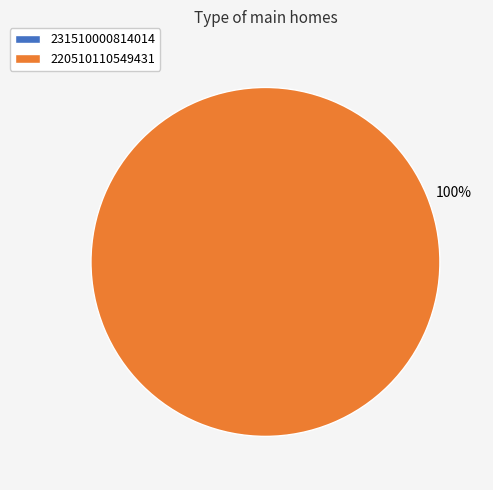

To the nearest percent, what is the average slice percentage?

50%